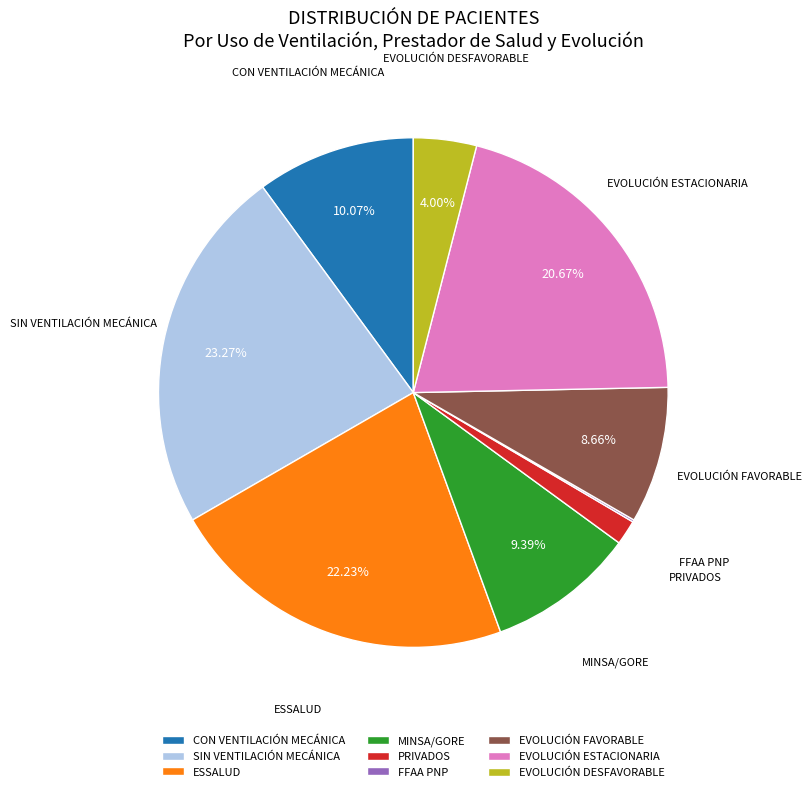

Combined, do EVOLUCIÓN FAVORABLE and SIN VENTILACIÓN MECÁNICA account for over 50%?

No